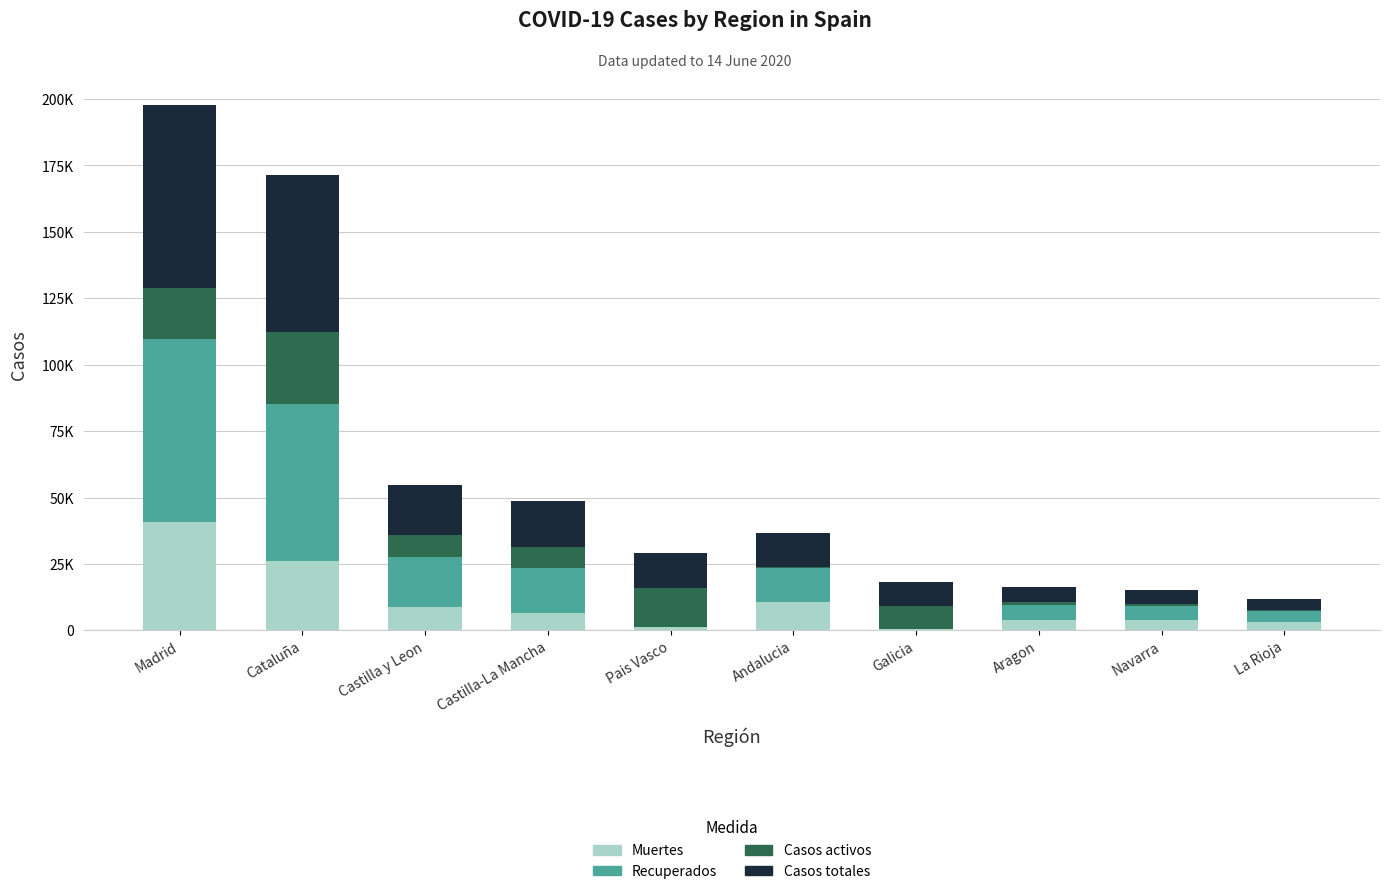

What are all the series names shown in the legend?

Muertes, Recuperados, Casos activos, Casos totales